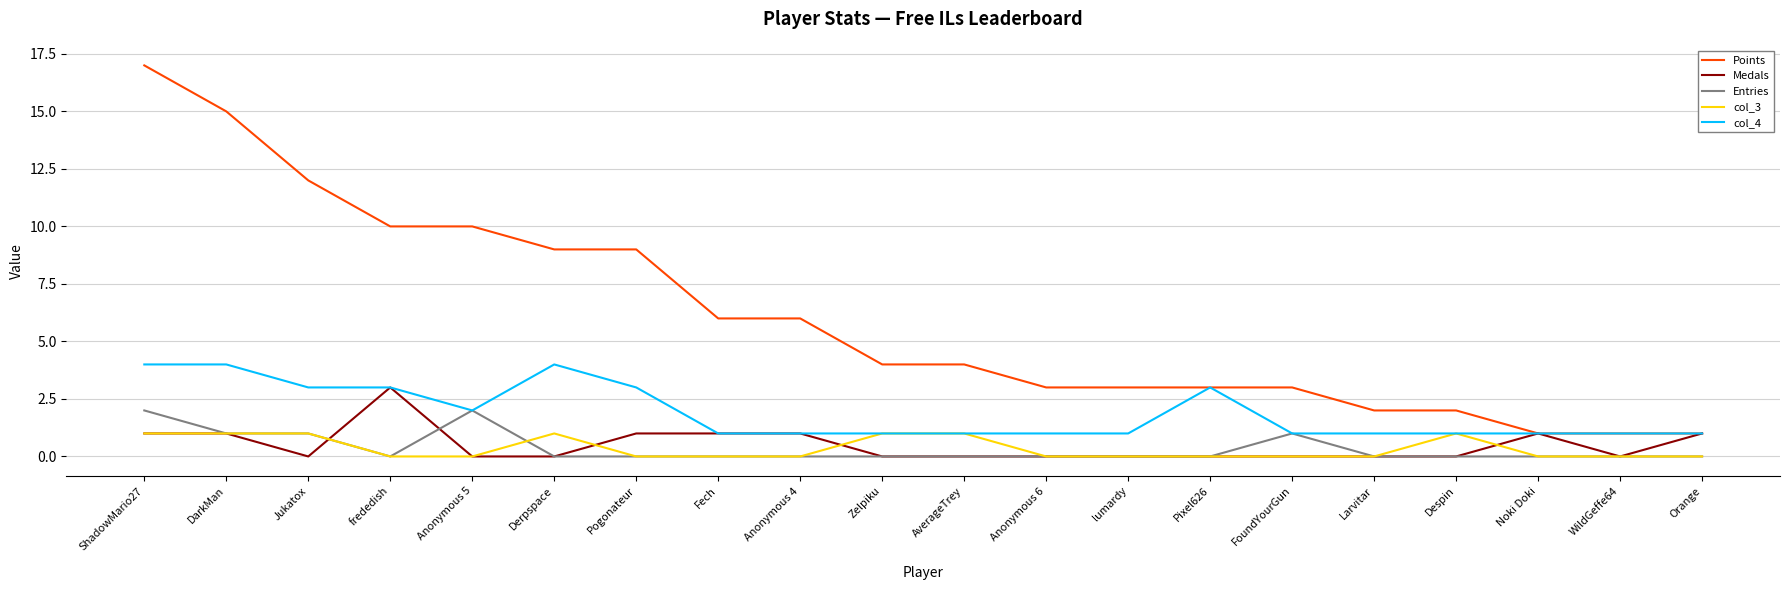

Reading right to left, transcribe all the data shown in this chart.

Points: Orange=1	WildGeffe64=1	Noki Doki=1	Despin=2	Larvitar=2	FoundYourGun=3	Pixel626=3	lumardy=3	Anonymous 6=3	AverageTrey=4	Zelpiku=4	Anonymous 4=6	Fech=6	Pogonateur=9	Derpspace=9	Anonymous 5=10	frededish=10	Jukatox=12	DarkMan=15	ShadowMario27=17
Medals: Orange=1	WildGeffe64=0	Noki Doki=1	Despin=0	Larvitar=0	FoundYourGun=0	Pixel626=0	lumardy=0	Anonymous 6=0	AverageTrey=0	Zelpiku=0	Anonymous 4=1	Fech=1	Pogonateur=1	Derpspace=0	Anonymous 5=0	frededish=3	Jukatox=0	DarkMan=1	ShadowMario27=1
Entries: Orange=0	WildGeffe64=0	Noki Doki=0	Despin=0	Larvitar=0	FoundYourGun=1	Pixel626=0	lumardy=0	Anonymous 6=0	AverageTrey=0	Zelpiku=0	Anonymous 4=0	Fech=0	Pogonateur=0	Derpspace=0	Anonymous 5=2	frededish=0	Jukatox=1	DarkMan=1	ShadowMario27=2
col_3: Orange=0	WildGeffe64=0	Noki Doki=0	Despin=1	Larvitar=0	FoundYourGun=0	Pixel626=0	lumardy=0	Anonymous 6=0	AverageTrey=1	Zelpiku=1	Anonymous 4=0	Fech=0	Pogonateur=0	Derpspace=1	Anonymous 5=0	frededish=0	Jukatox=1	DarkMan=1	ShadowMario27=1
col_4: Orange=1	WildGeffe64=1	Noki Doki=1	Despin=1	Larvitar=1	FoundYourGun=1	Pixel626=3	lumardy=1	Anonymous 6=1	AverageTrey=1	Zelpiku=1	Anonymous 4=1	Fech=1	Pogonateur=3	Derpspace=4	Anonymous 5=2	frededish=3	Jukatox=3	DarkMan=4	ShadowMario27=4